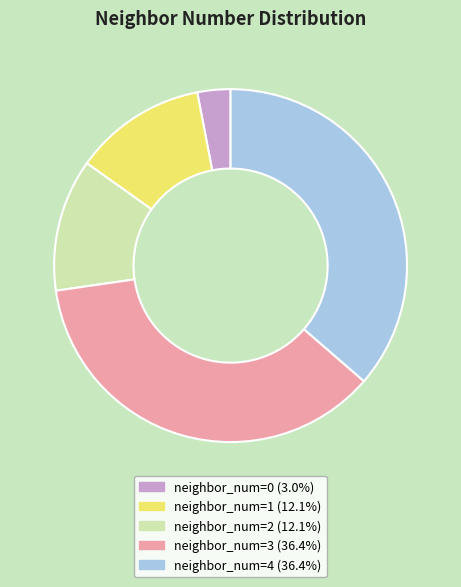

Is neighbor_num=0 the majority of the pie?

No